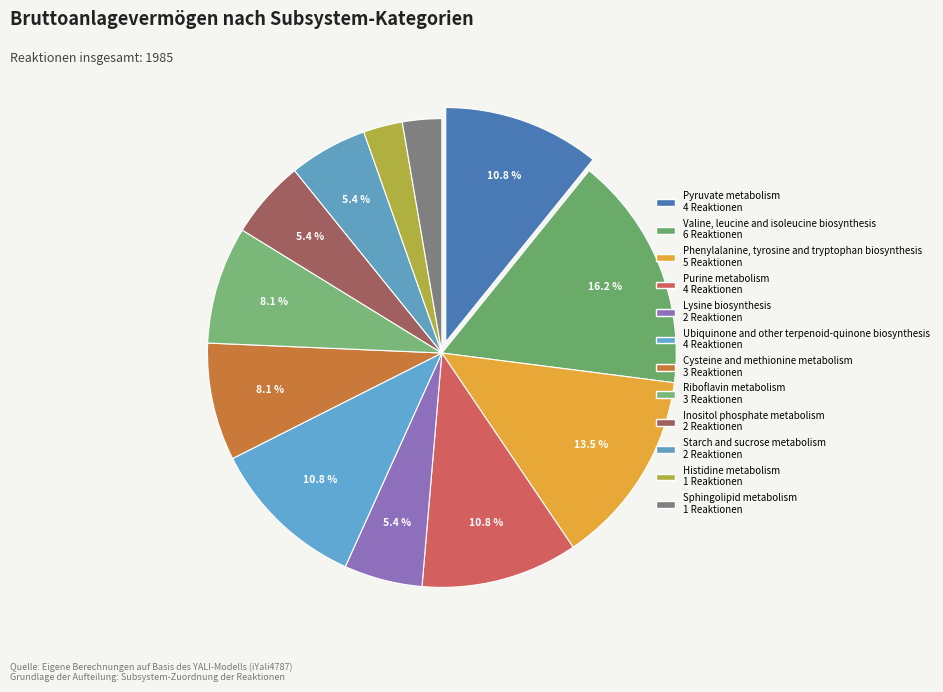

How many segments does this pie chart have?

12